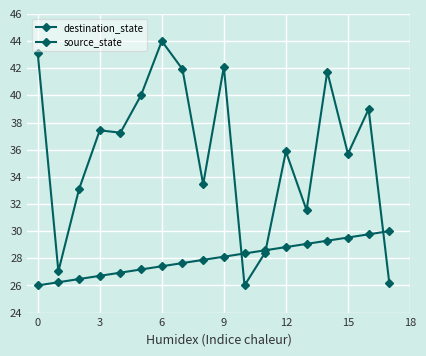

At how many categories does at least one series exceed 29?

15